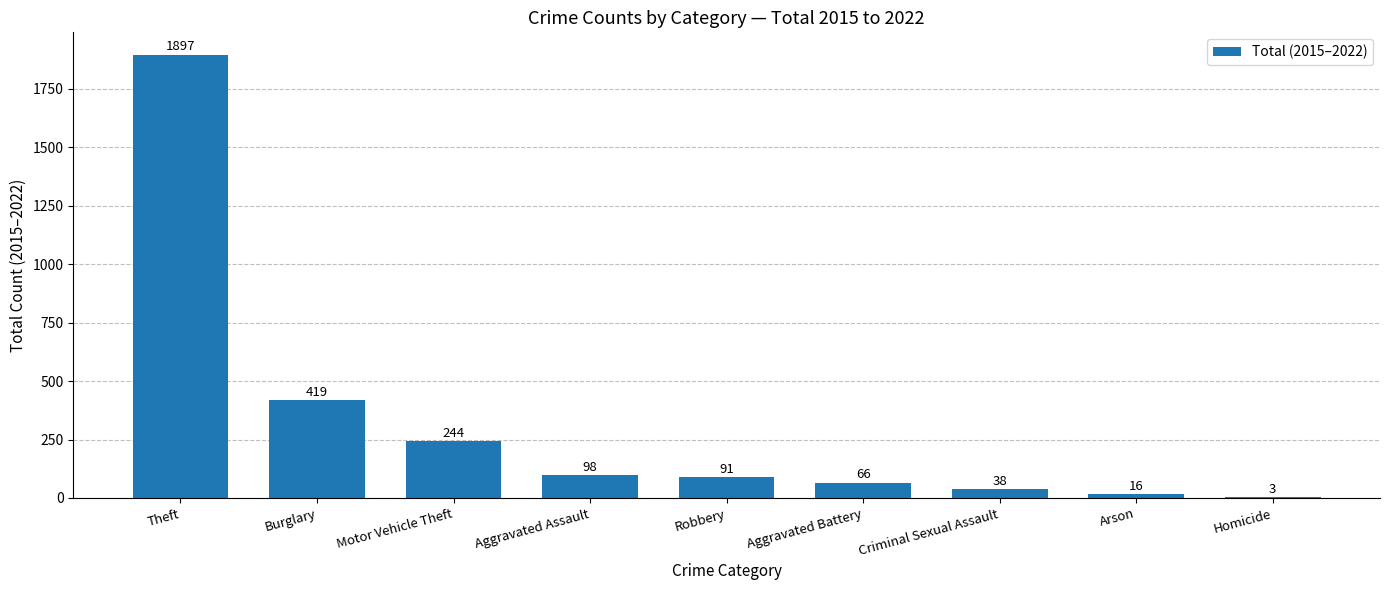

The value at Arson is 16. True or false?

True